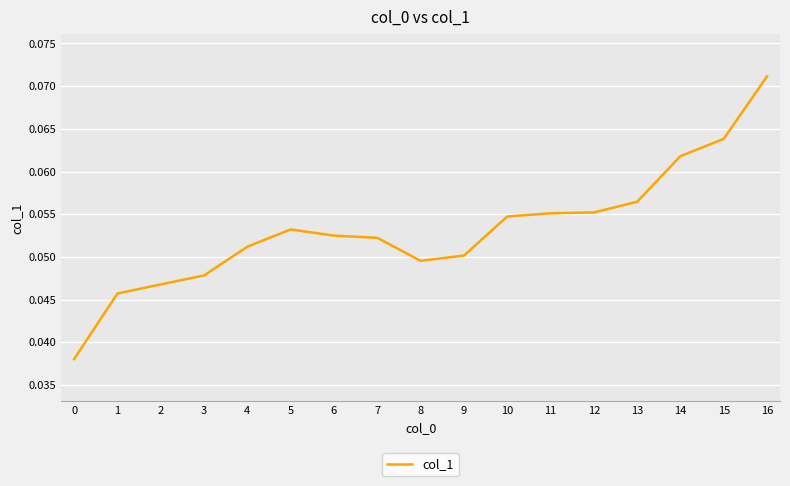

Which has a higher value, 15 or 4?

15